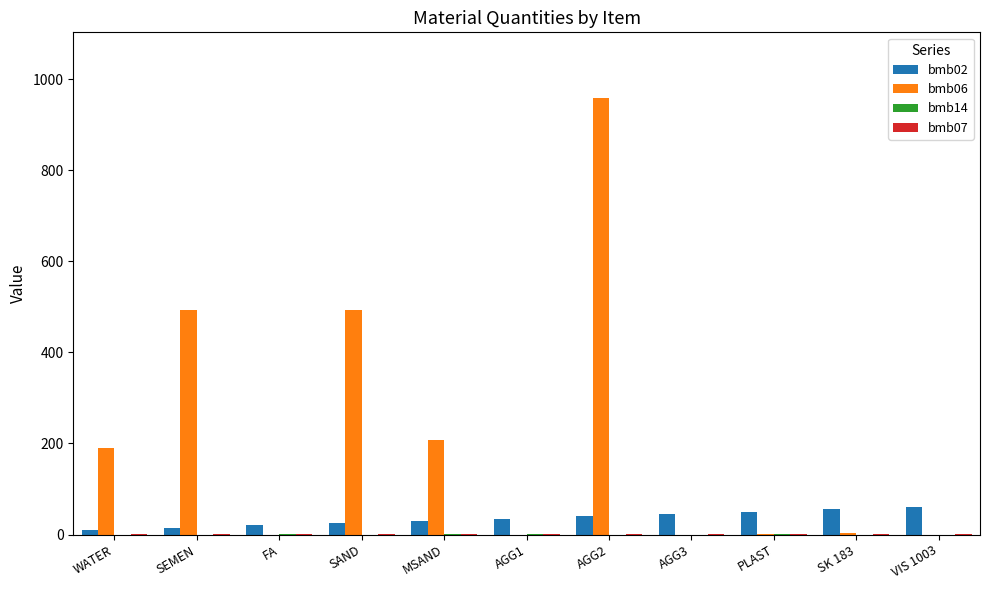

At which category is the sum across all series the highest?

AGG2